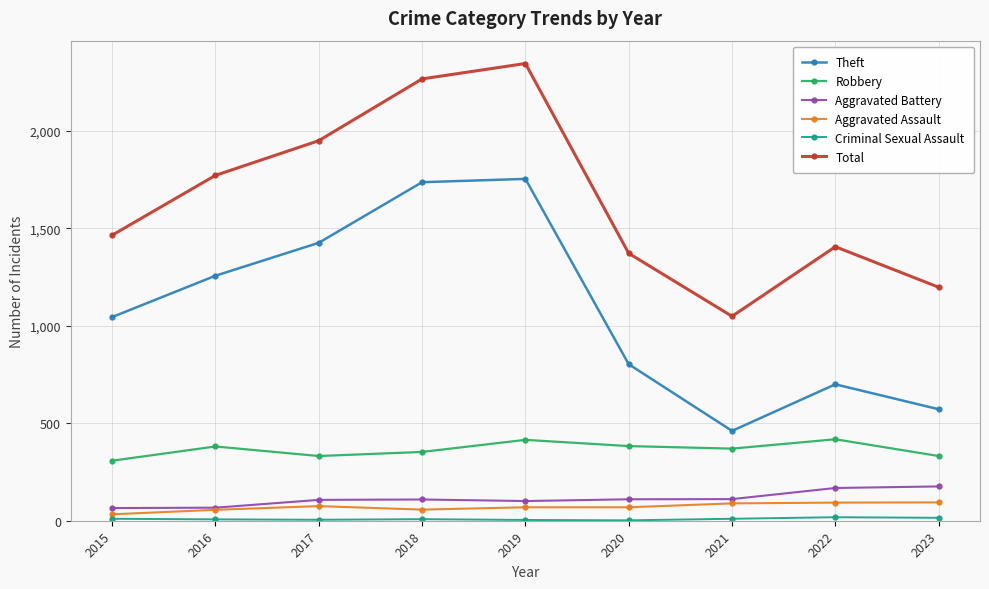

True or false: Robbery and Theft intersect in this chart.

False